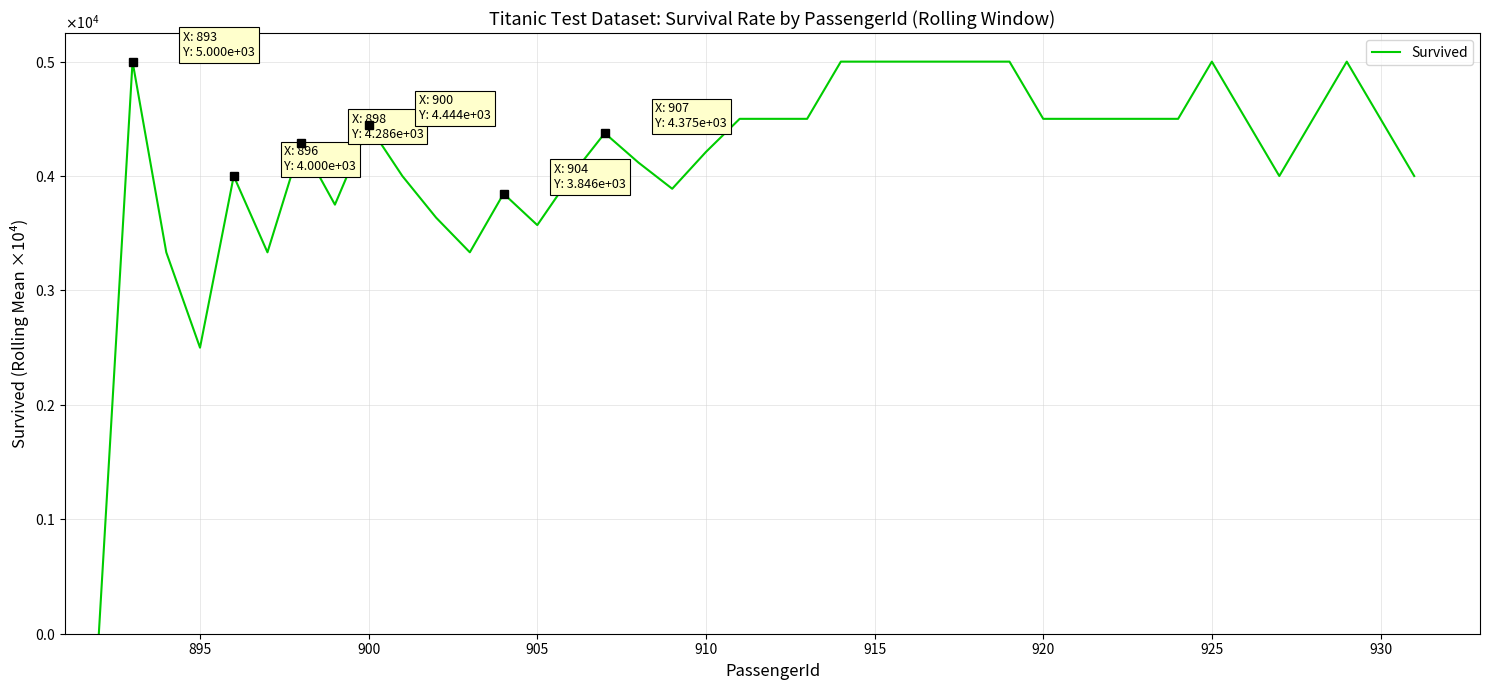

Does the chart display data point markers on the line(s)?

No